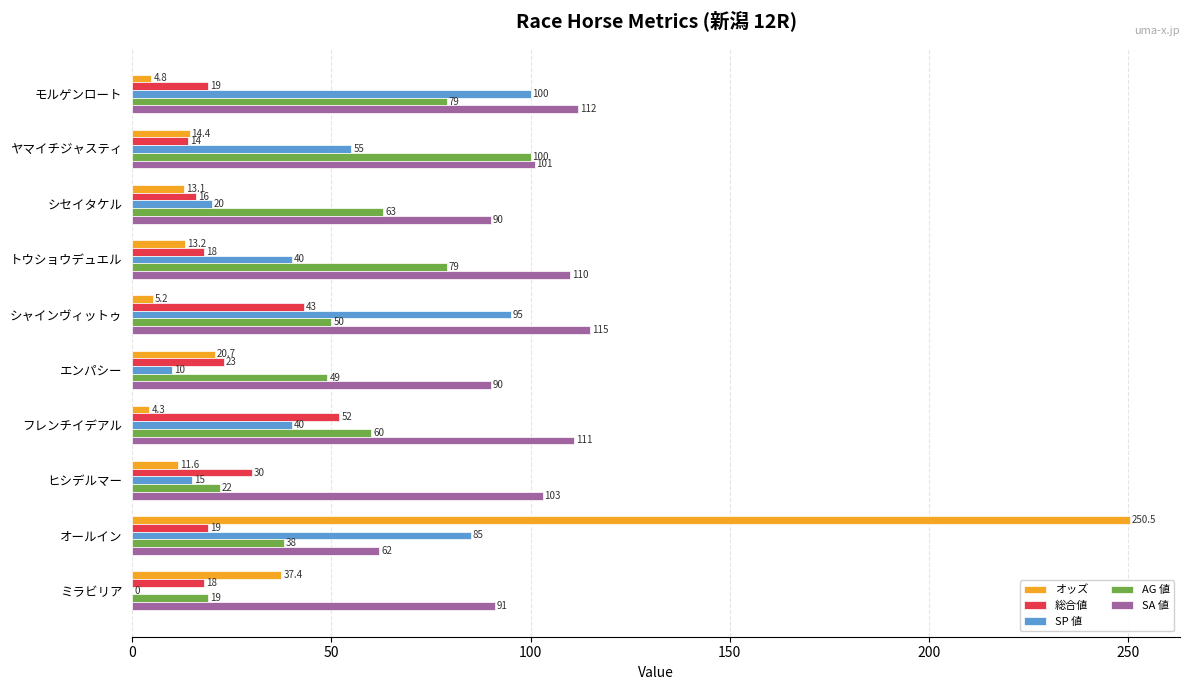

What is the maximum value shown in the chart?

250.5